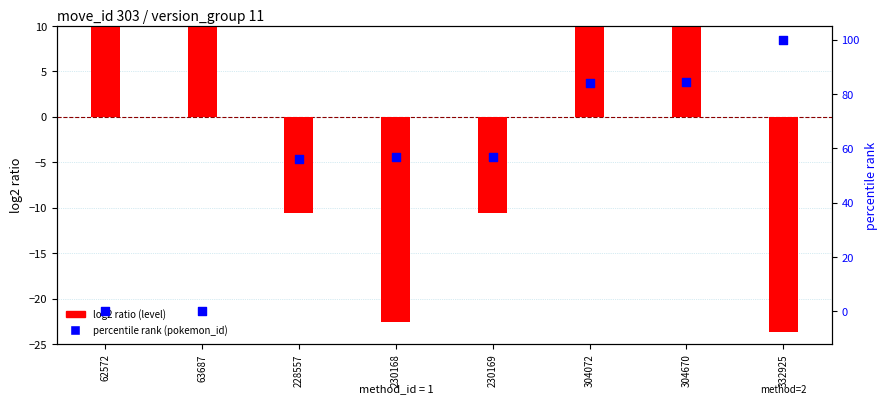

Which series contains the highest Y value?

percentile rank (pokemon_id)